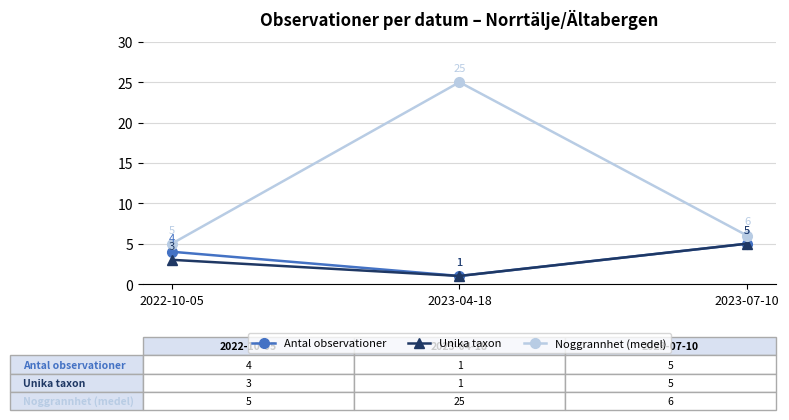

What is the value of the Antal observationer point at the 2nd from the left?

1